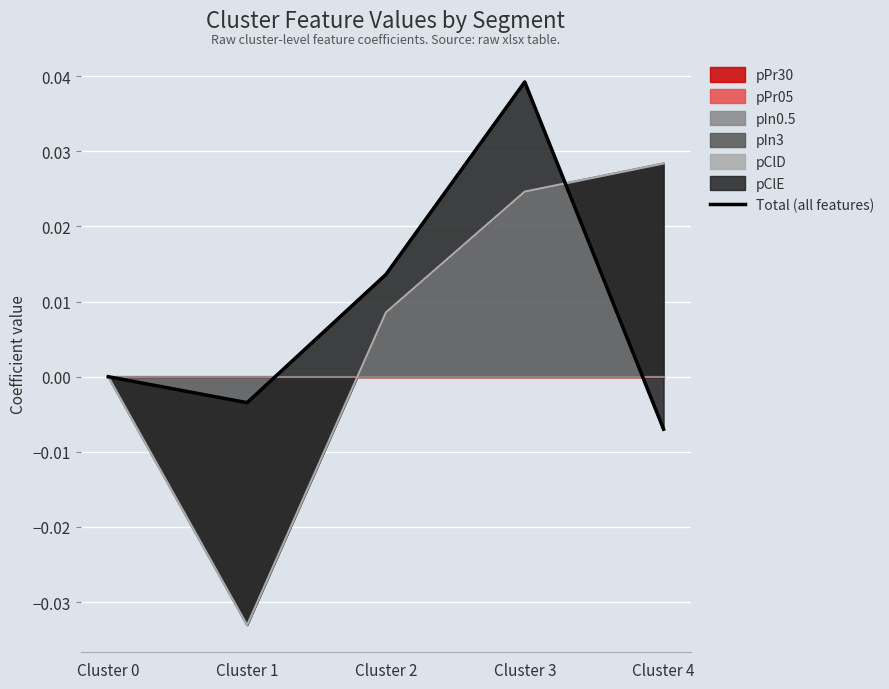

How many interior local peaks (higher than both neighbors) does the data have?

1